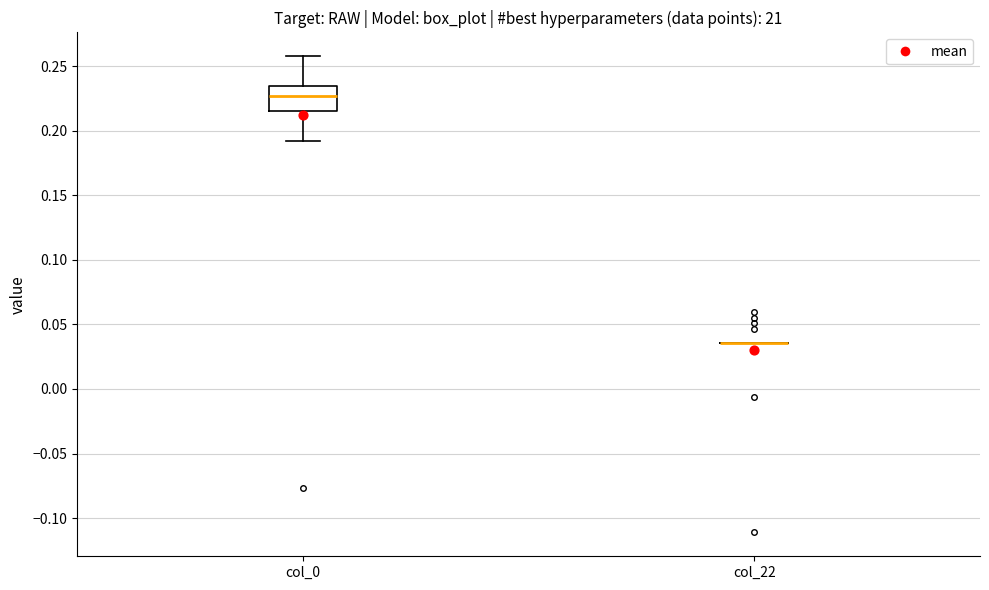

Reading left to right, read every box against the y-axis: the position of its median line, the range the box covers, and the ends of its whiskers. The values are not printed on the chart, so give them approximately, as read against the axis.

col_0: median 0.225, box 0.215 to 0.235, whiskers 0.190 to 0.260
col_22: box collapsed to a line at 0.035, whiskers 0.035 to 0.035